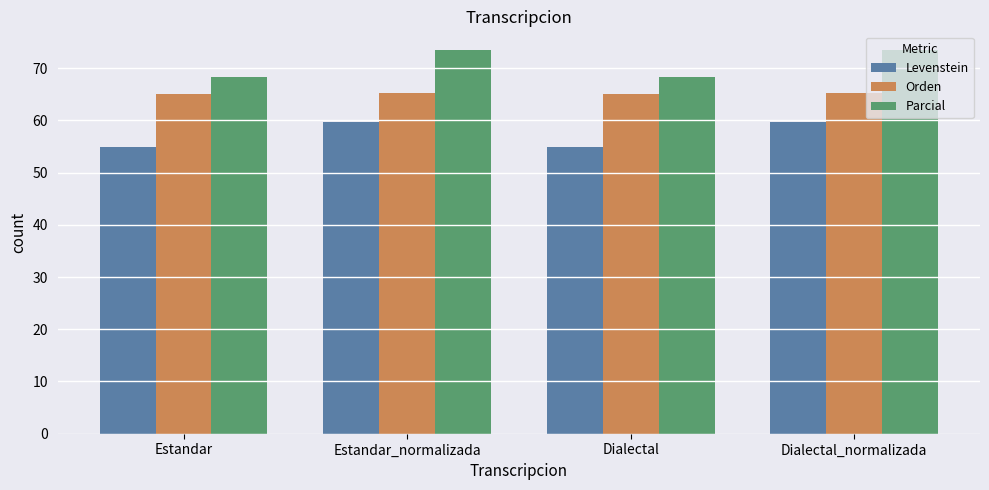

How many categories are shown in the chart?

4